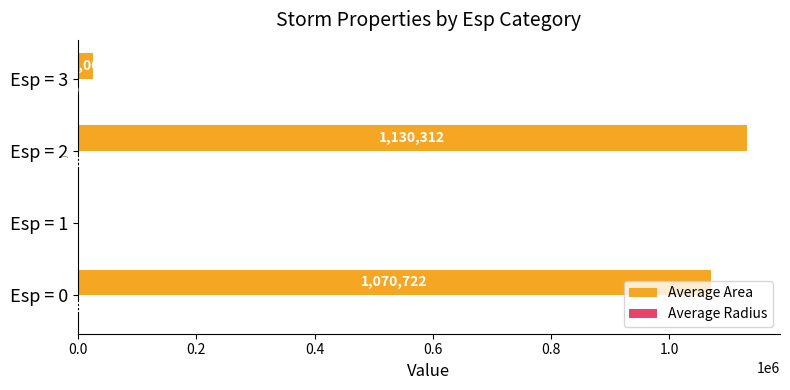

Between Esp = 0 and Esp = 3, which series saw the biggest shift?

Average Area